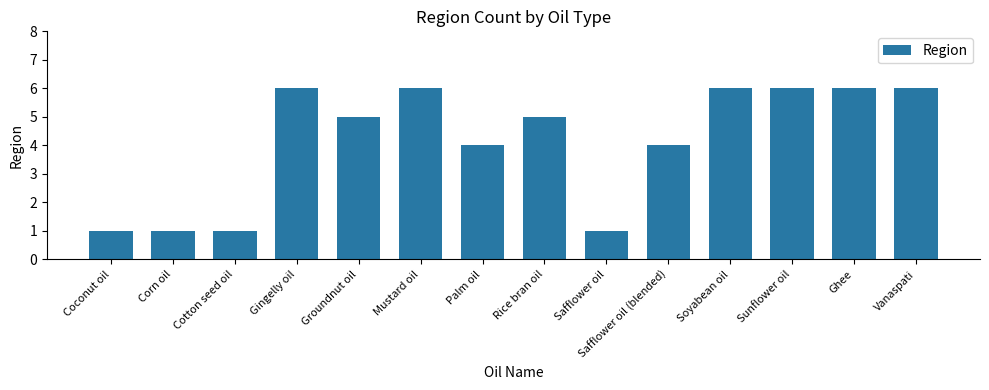

Count the values in the range 1 to 6.

14